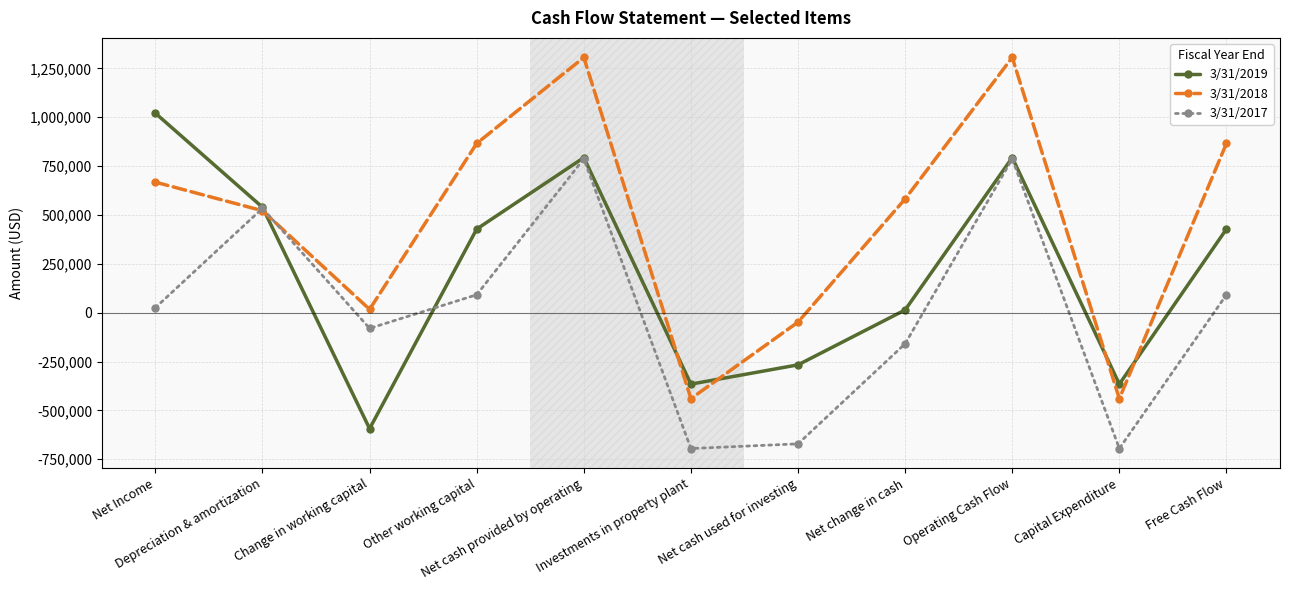

True or false: 3/31/2019 has a value of 427584 at Free Cash Flow.

True